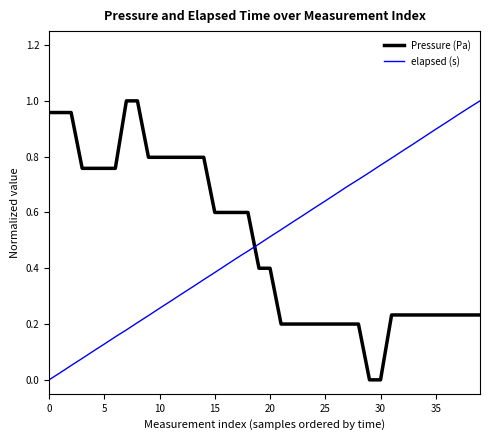

True or false: elapsed (s) and Pressure (Pa) intersect in this chart.

True